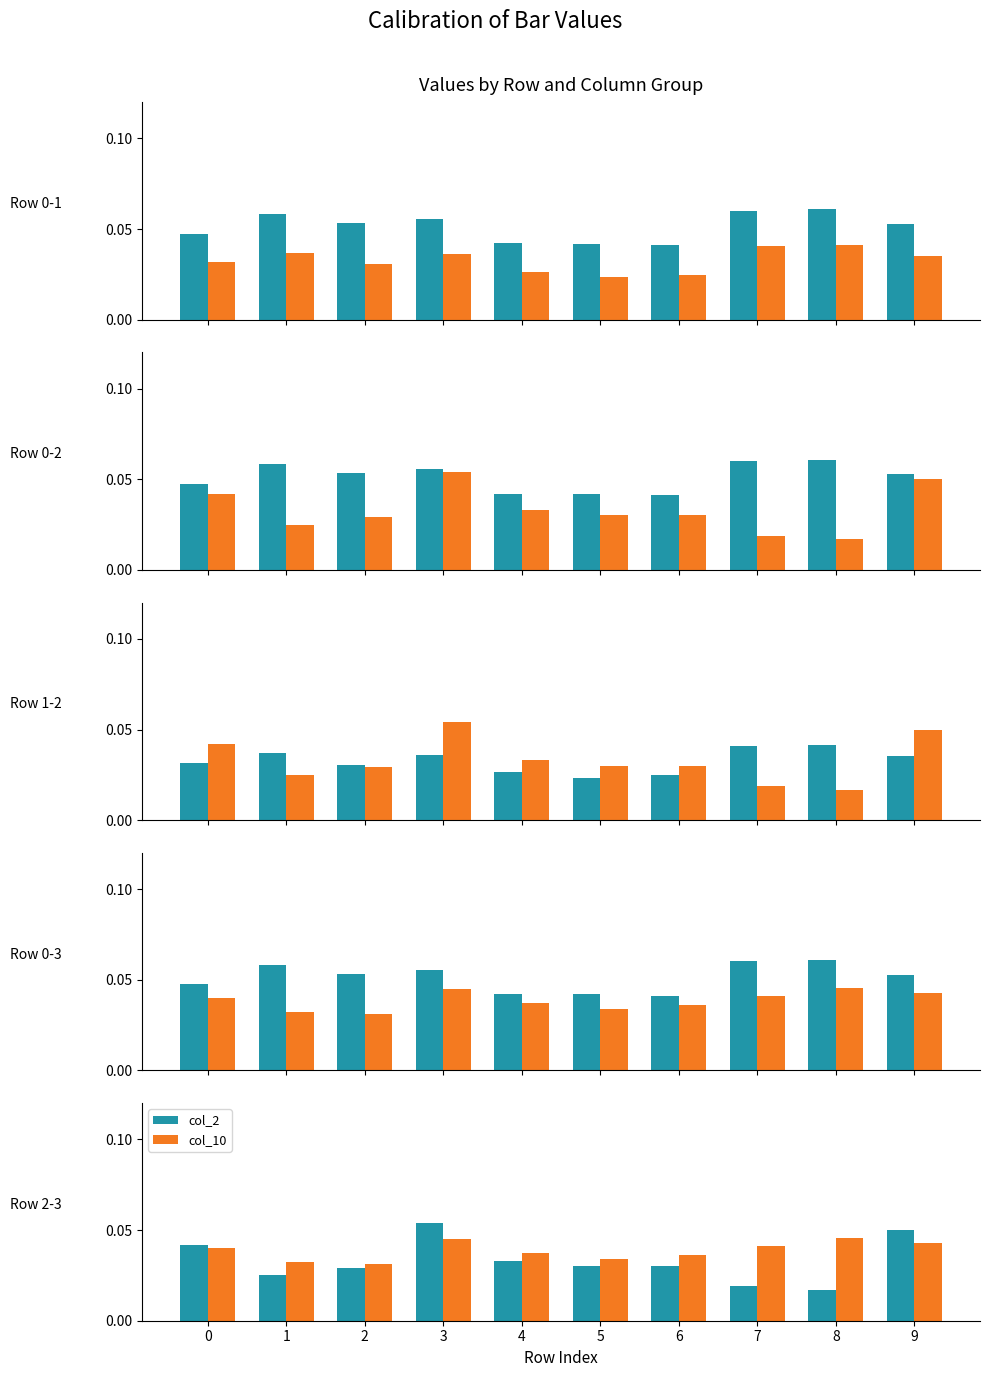

How many categories are shown in the chart?

10